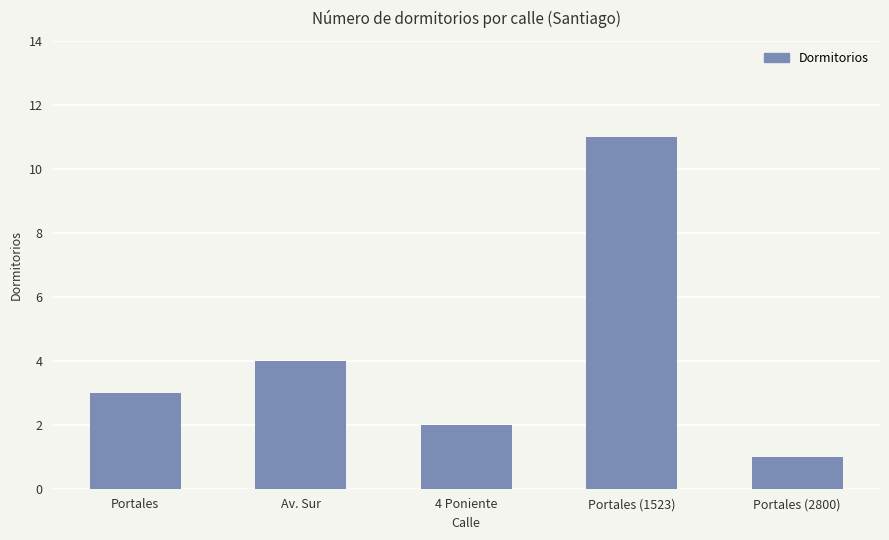

What is the sum of all values?

21